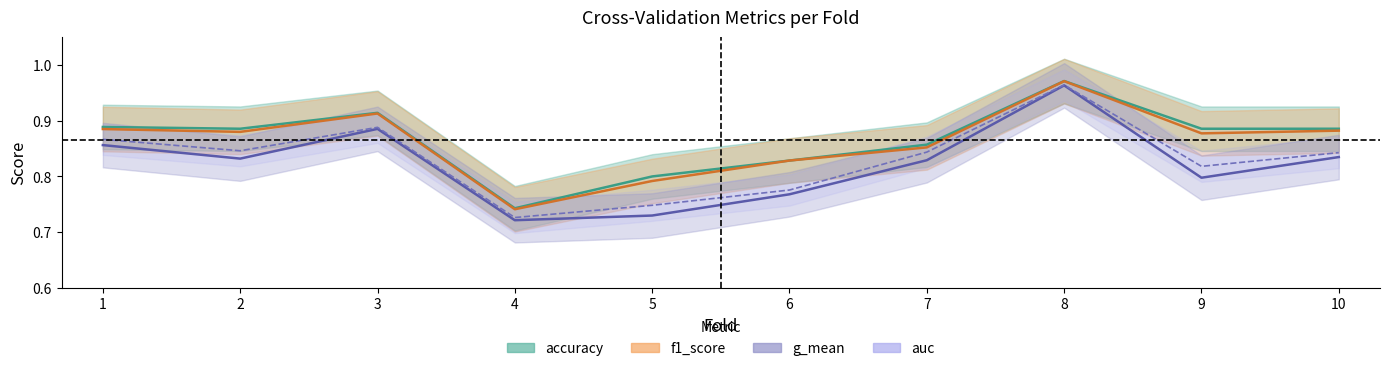

Reading left to right, transcribe all the data shown in this chart.

accuracy: 0.9	0.9	0.9	0.7	0.8	0.8	0.9	1.0	0.9	0.9
f1_score: 0.9	0.9	0.9	0.7	0.8	0.8	0.9	1.0	0.9	0.9
g_mean: 0.9	0.8	0.9	0.7	0.7	0.8	0.8	1.0	0.8	0.8
auc: 0.9	0.8	0.9	0.7	0.7	0.8	0.8	1.0	0.8	0.8